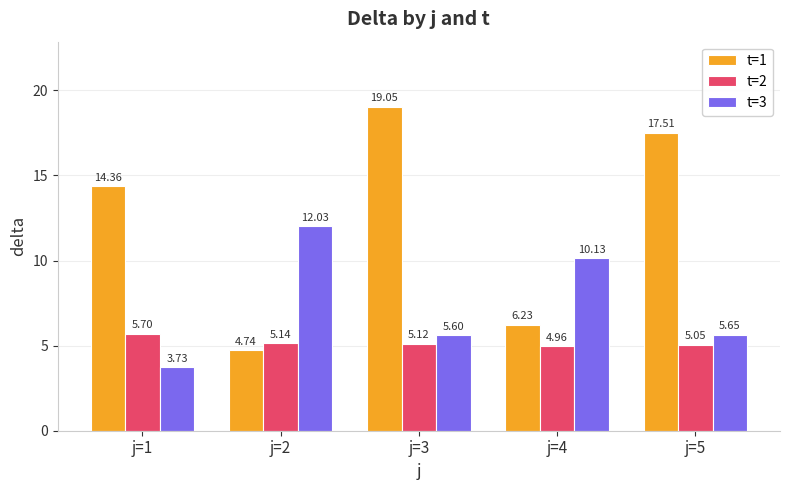

At which label does t=1 reach its minimum?

j=2